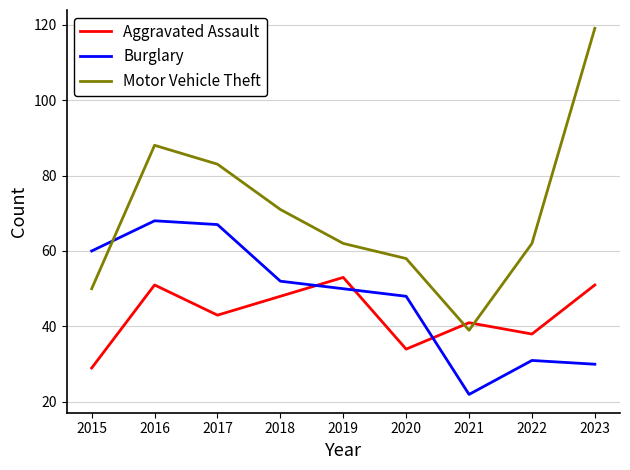

Does the chart display data point markers on the line(s)?

No